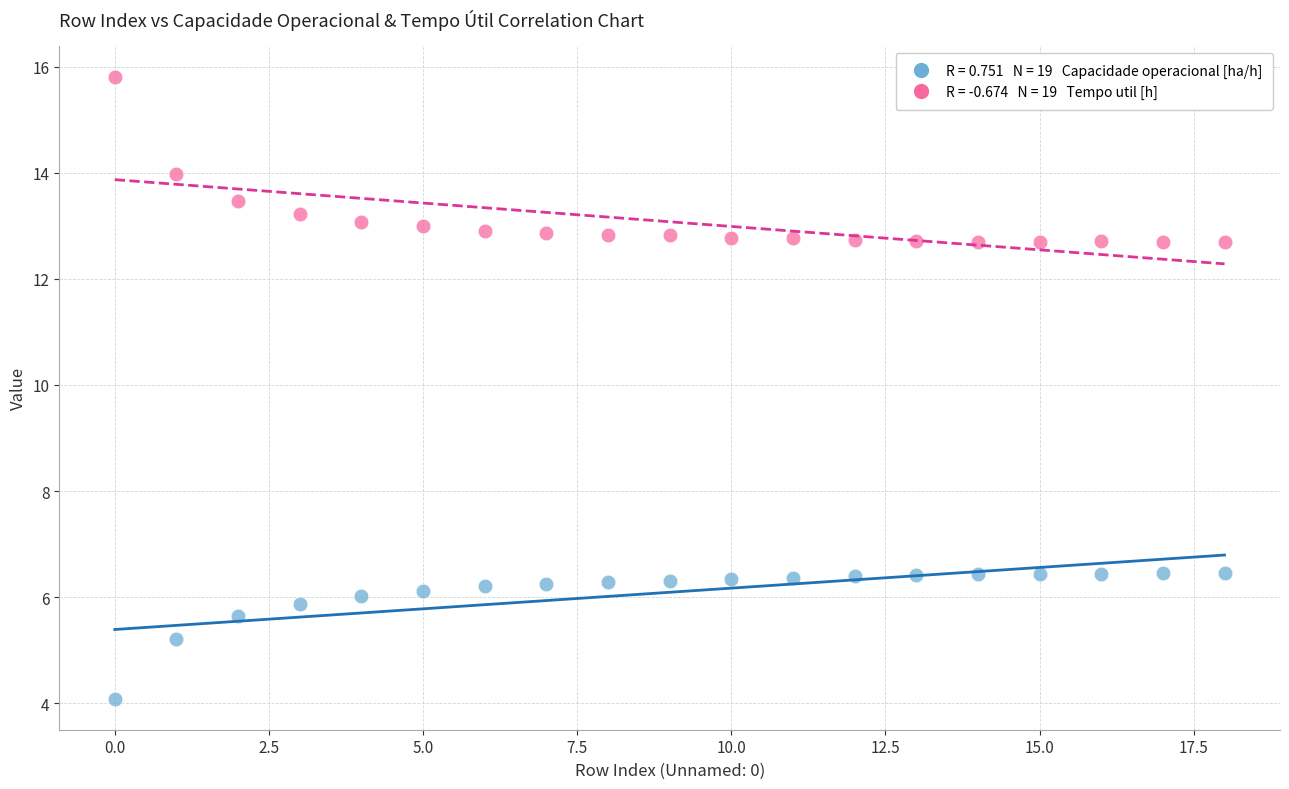

Across all data points, what is the range of Y values (max minus min)?

11.7